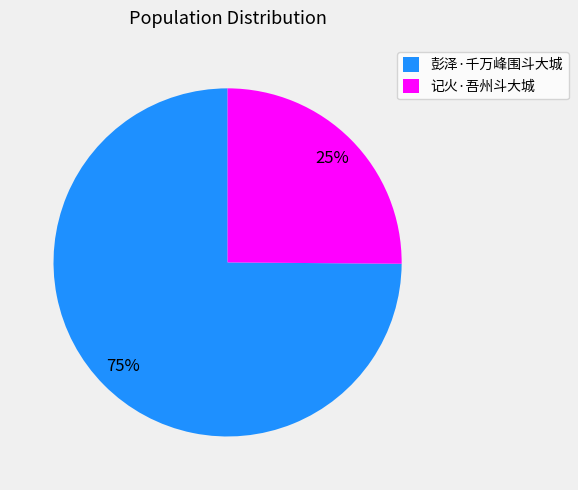

Does 彭泽·千万峰围斗大城 account for over 50% of the chart?

Yes